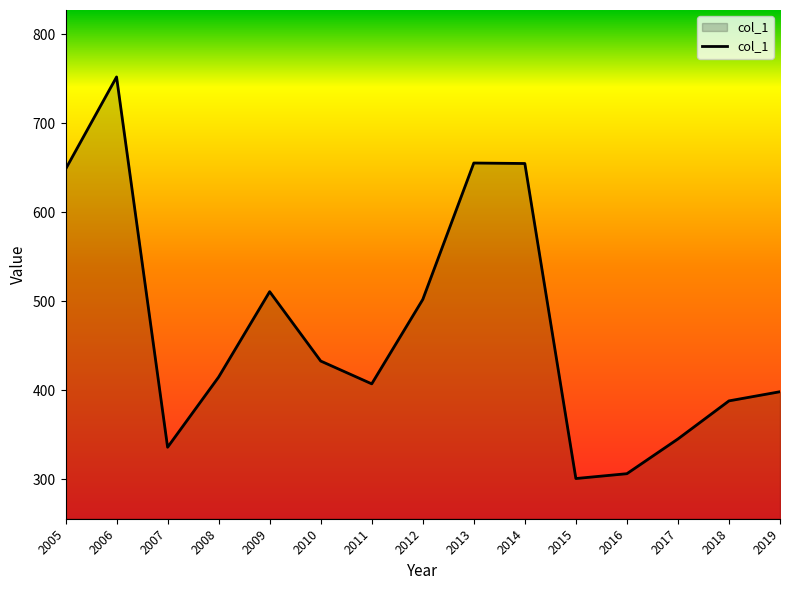

What is the difference between the second highest and second lowest values?

348.9